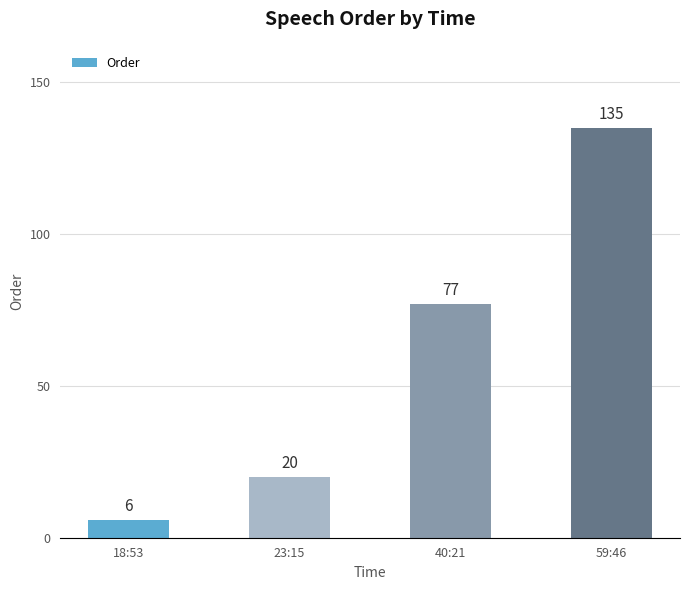

At which label is the value closest to 70?

40:21